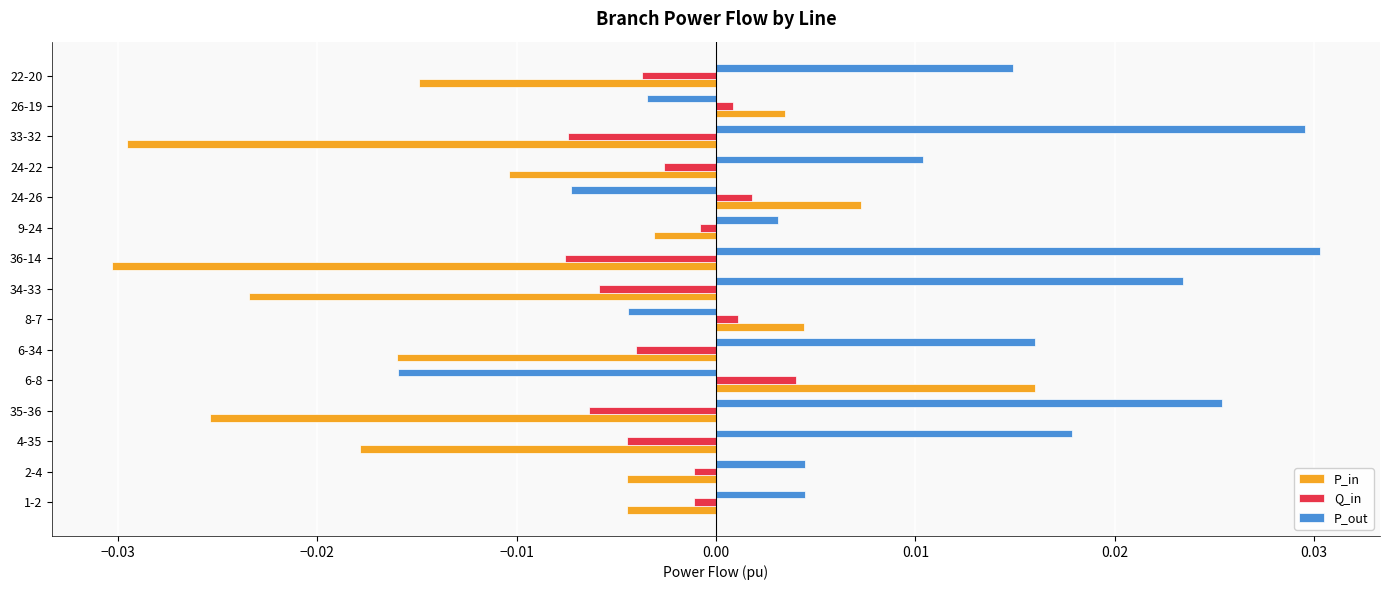

Which series has the largest total across all categories?

P_out